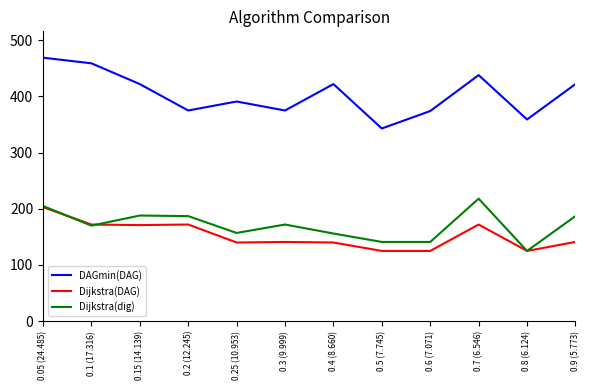

Does the chart have visible grid lines?

No